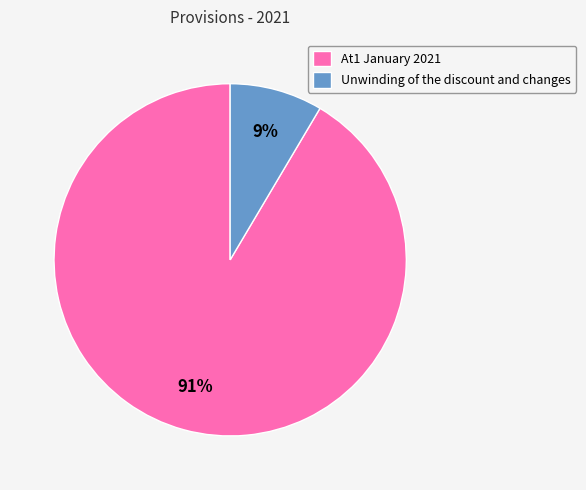

Rank the categories by value from lowest to highest.

Unwinding of the discount and changes, At1 January 2021